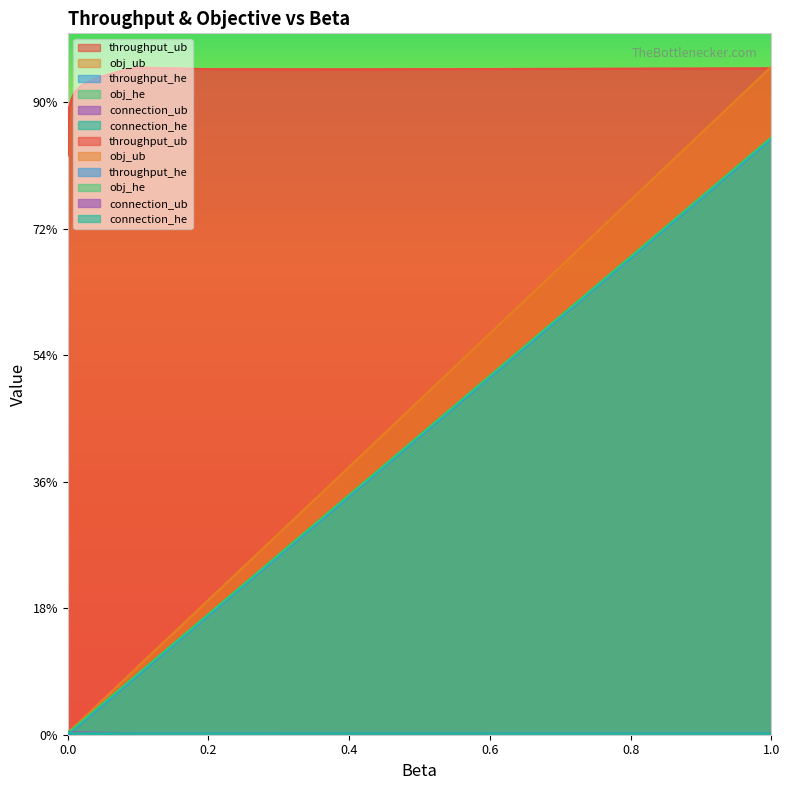

How many times do connection_ub and throughput_he cross each other?

1